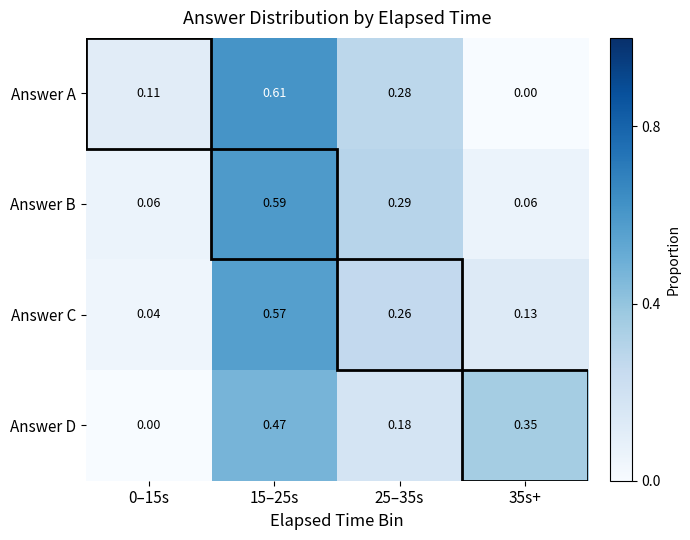

Is the value of Answer D at 15–25s greater than the value of Answer B at 25–35s?

Yes